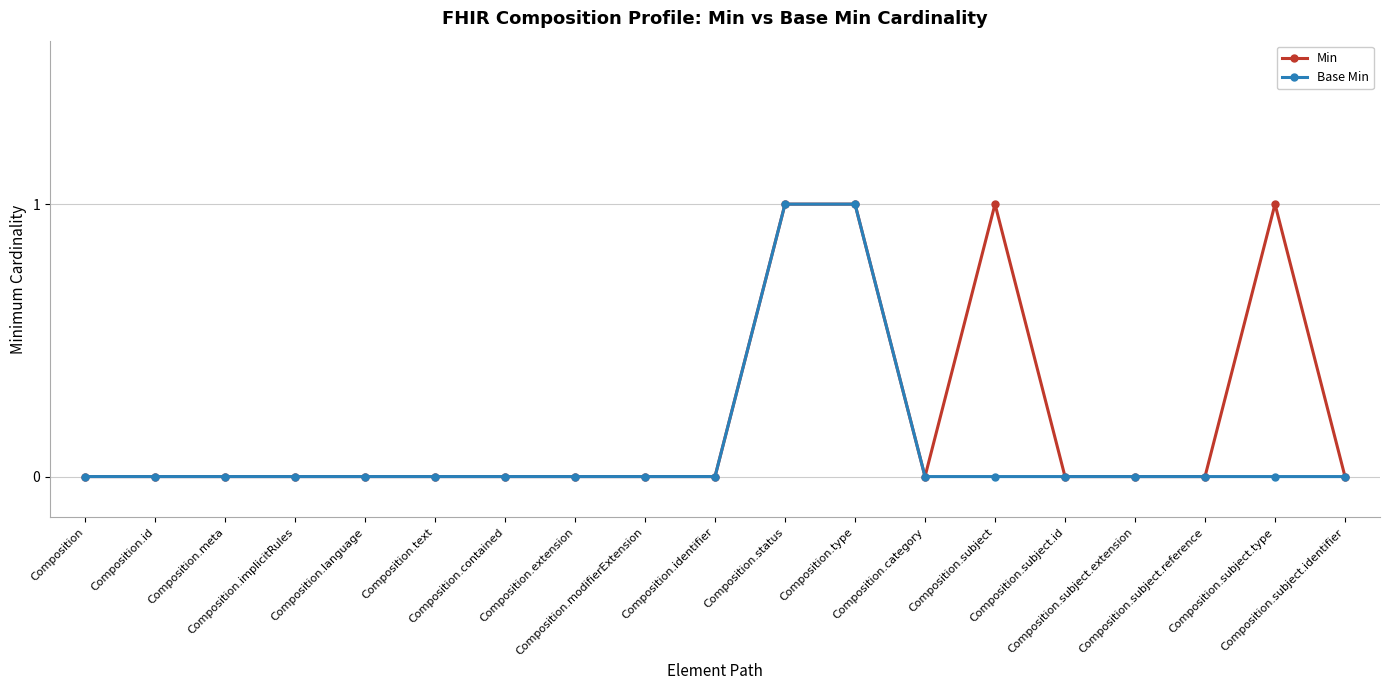

List the series in order of their overall mean, highest first.

Min, Base Min